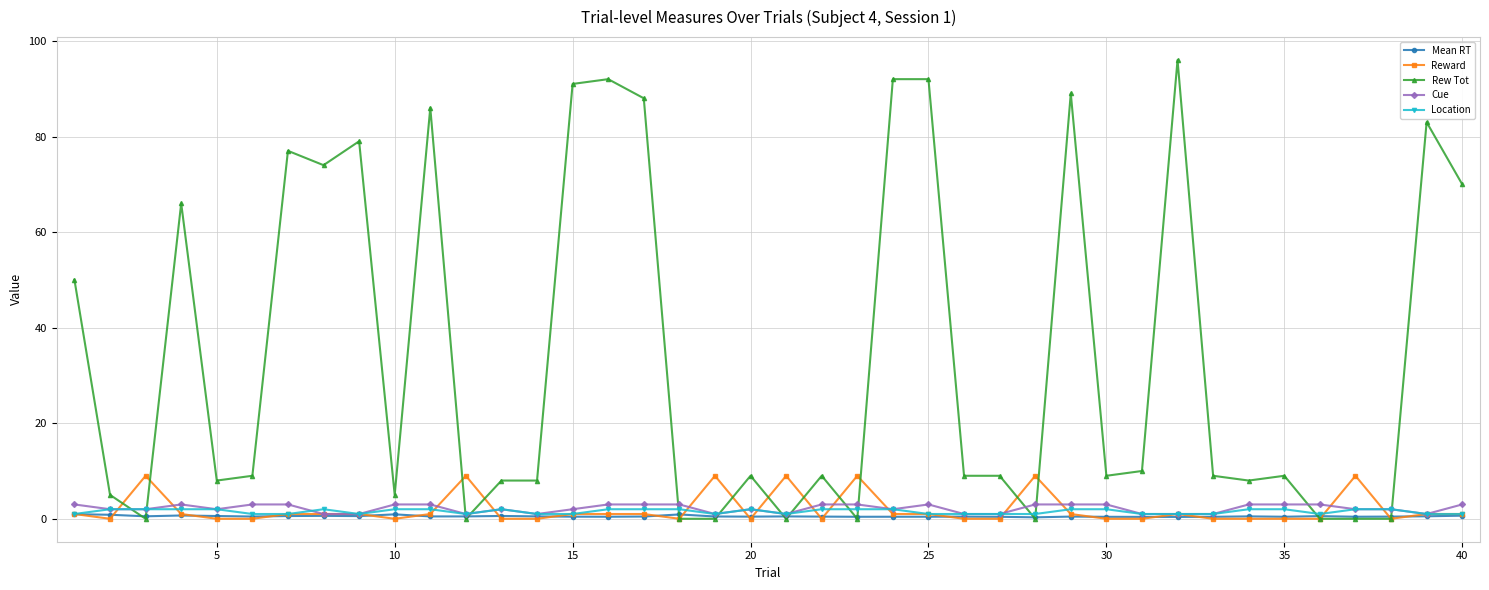

Which series has the largest total across all categories?

Rew Tot